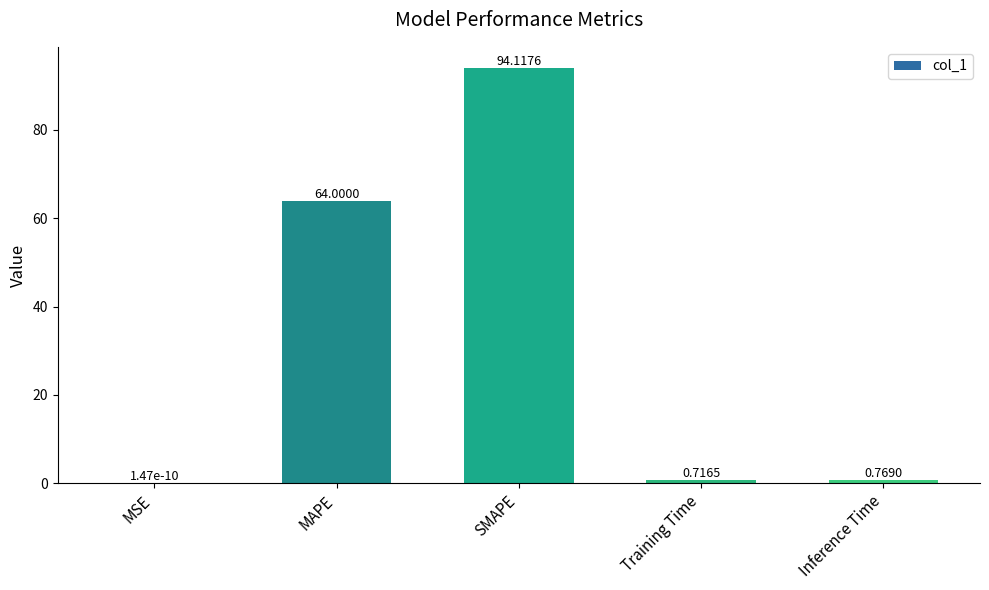

Where is the data nearest to the value 47?

MAPE